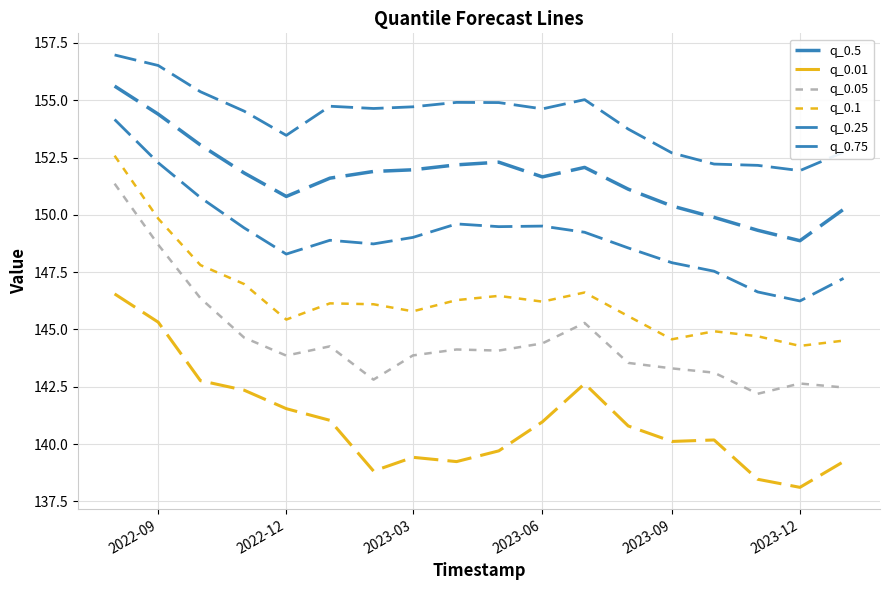

True or false: q_0.01 and q_0.75 cross at least once.

False